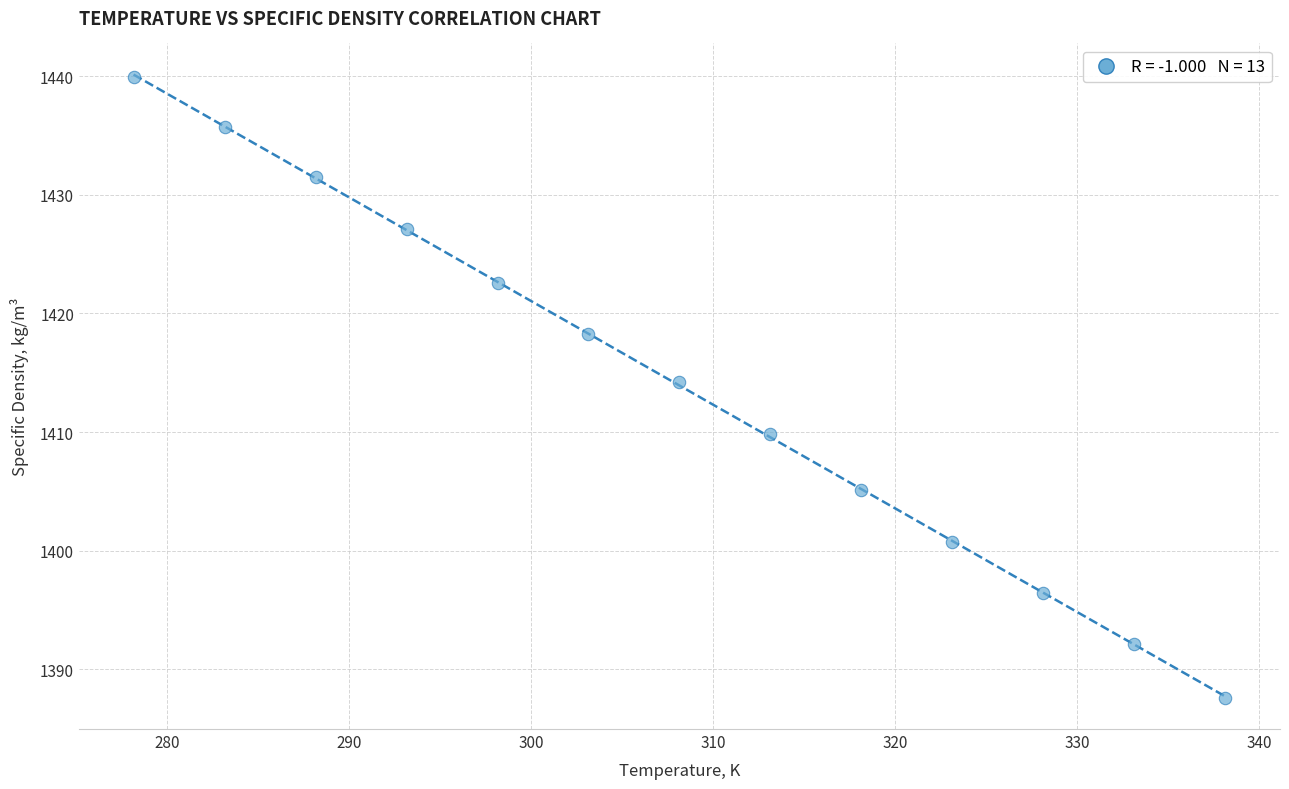

What Y value in the scatter plot is closest to 1413?

1414.2